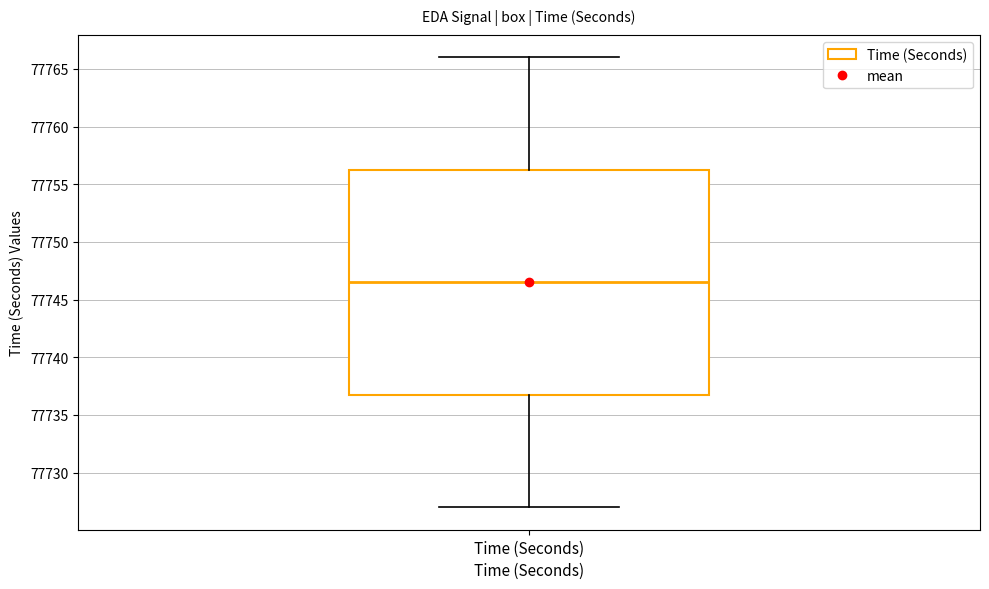

Read this box plot against the y-axis: the position of the median line, the range covered by the box, and the ends of both whiskers. The values are not printed on the chart, so give them approximately, as read against the axis.

median 77746.5, box 77737.0 to 77756.5, whiskers 77727.0 to 77766.0